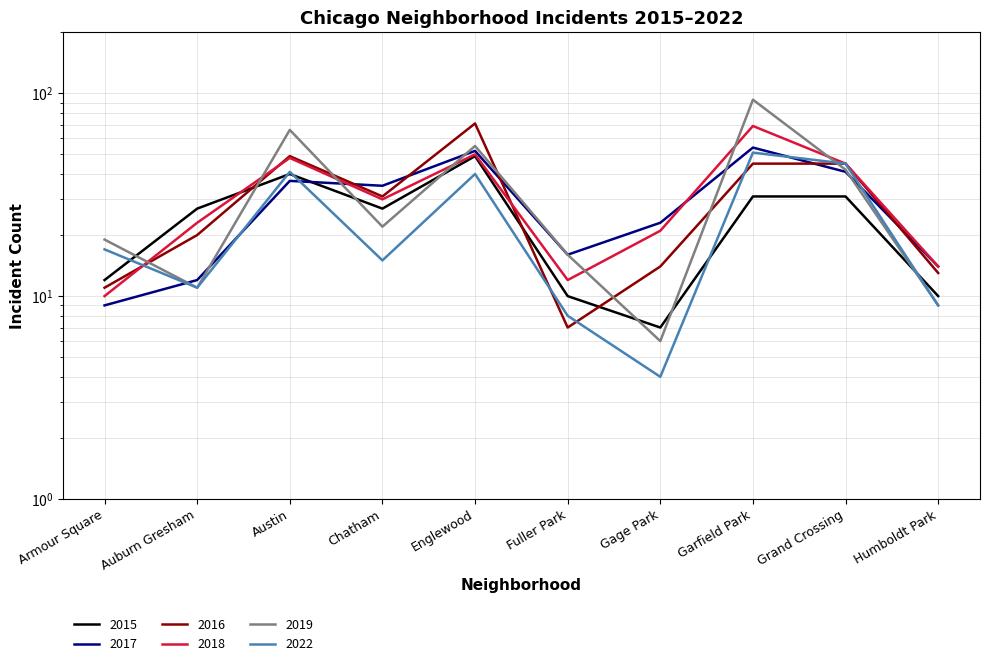

How many categories are shown in the chart?

10